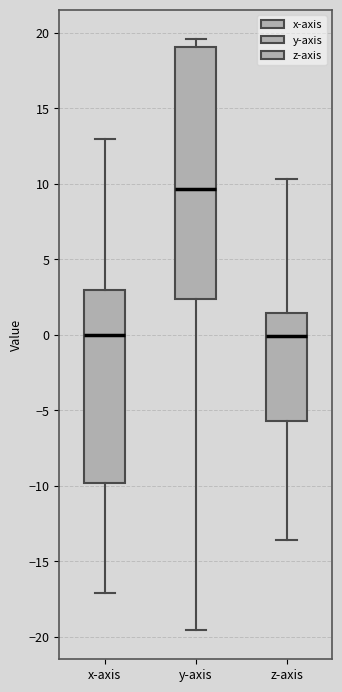

Reading left to right, read every box against the y-axis: the position of its median line, the range the box covers, and the ends of its whiskers. The values are not printed on the chart, so give them approximately, as read against the axis.

x-axis: median 0.0, box -10.0 to 3.0, whiskers -17.0 to 13.0
y-axis: median 9.5, box 2.5 to 19.0, whiskers -19.5 to 19.5
z-axis: median 0.0, box -5.5 to 1.5, whiskers -13.5 to 10.5